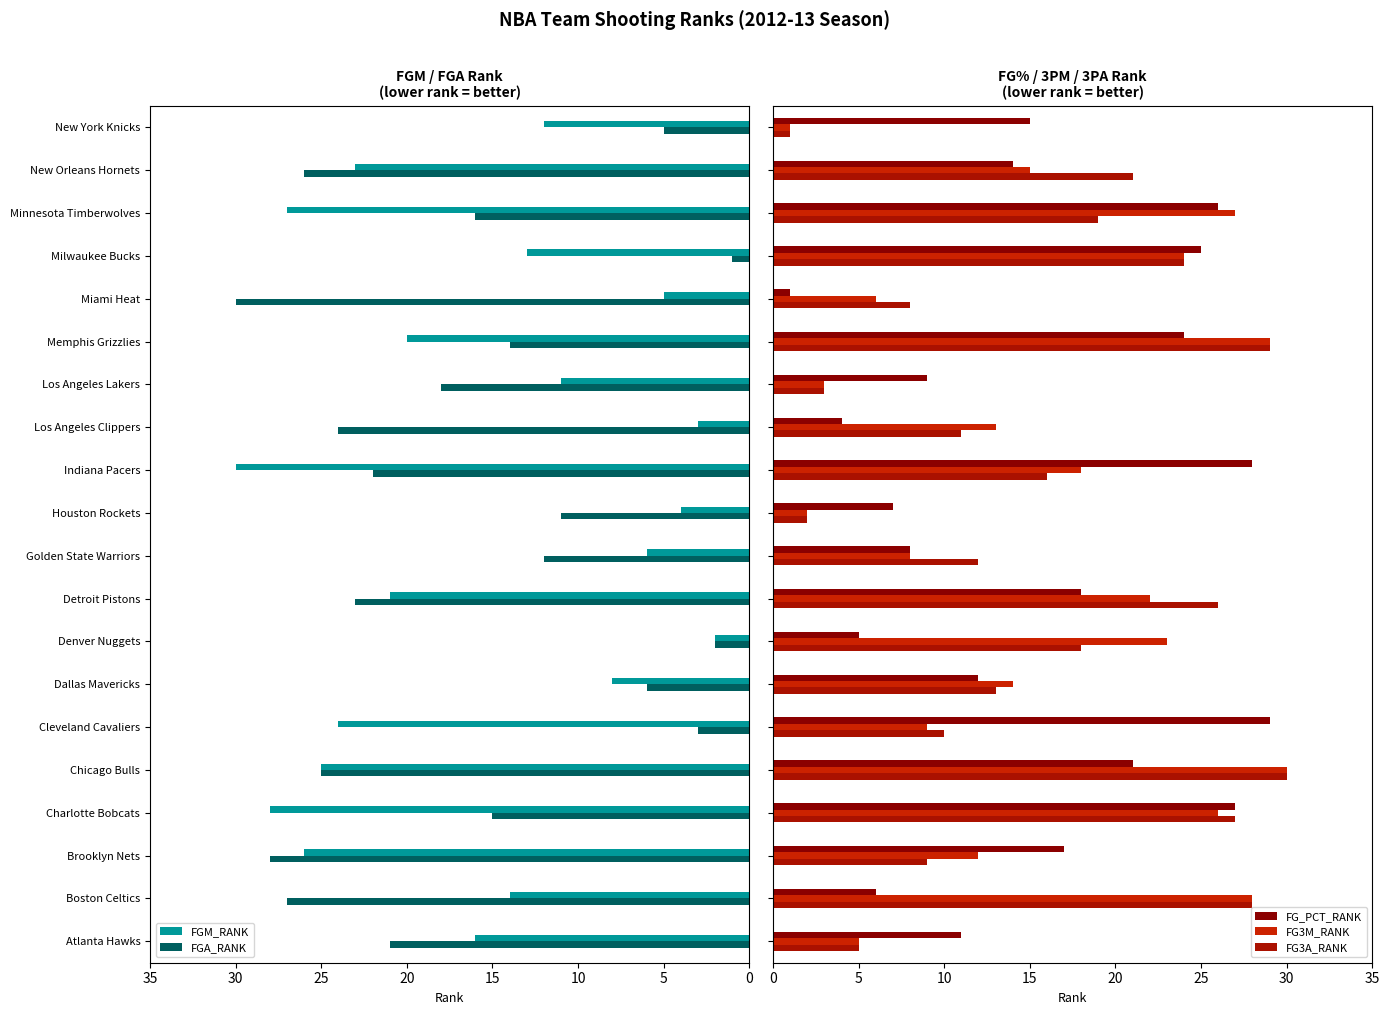

Rank the categories by FGM_RANK value from lowest to highest.

Denver Nuggets, Los Angeles Clippers, Houston Rockets, Miami Heat, Golden State Warriors, Dallas Mavericks, Los Angeles Lakers, New York Knicks, Milwaukee Bucks, Boston Celtics, Atlanta Hawks, Memphis Grizzlies, Detroit Pistons, New Orleans Hornets, Cleveland Cavaliers, Chicago Bulls, Brooklyn Nets, Minnesota Timberwolves, Charlotte Bobcats, Indiana Pacers